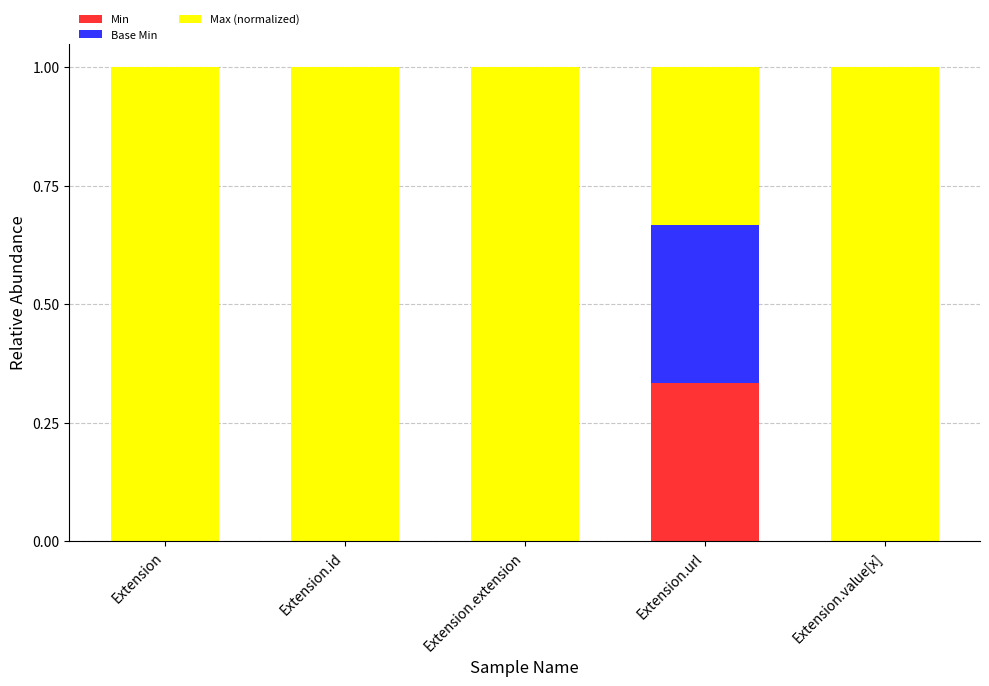

Count the number of categories in the chart.

5